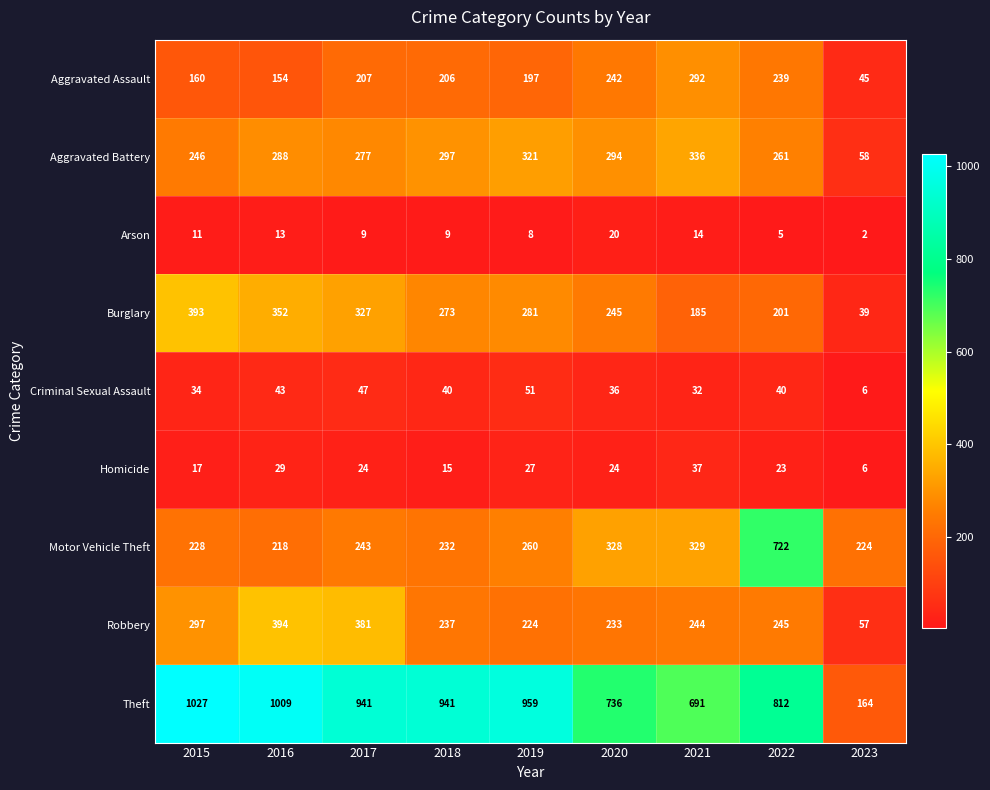

At how many categories does at least one series exceed 805?

6